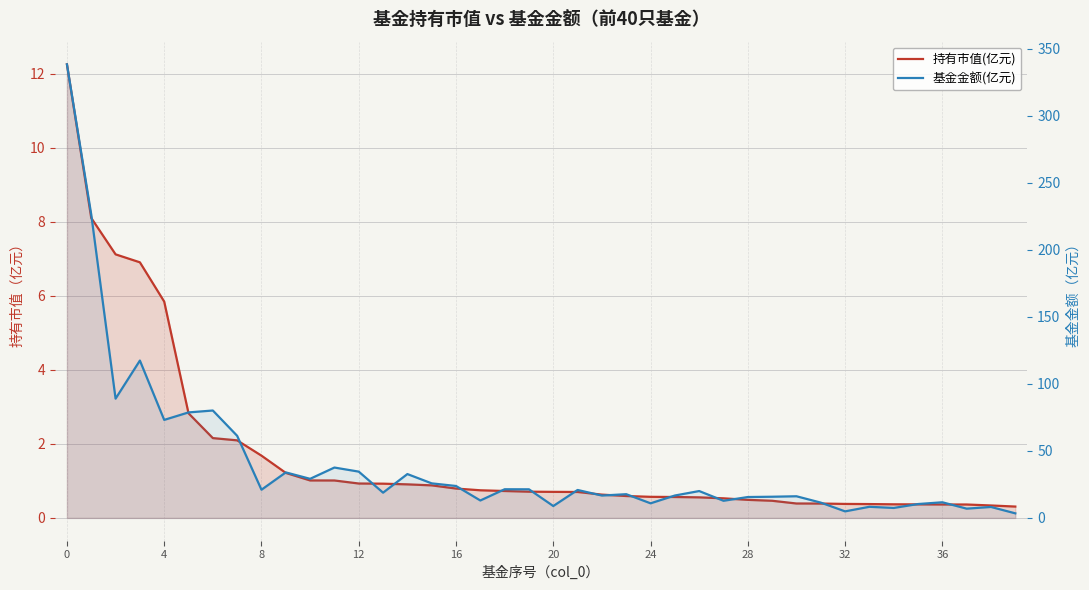

How many values in the 基金金额(亿元) series are below 20?

20